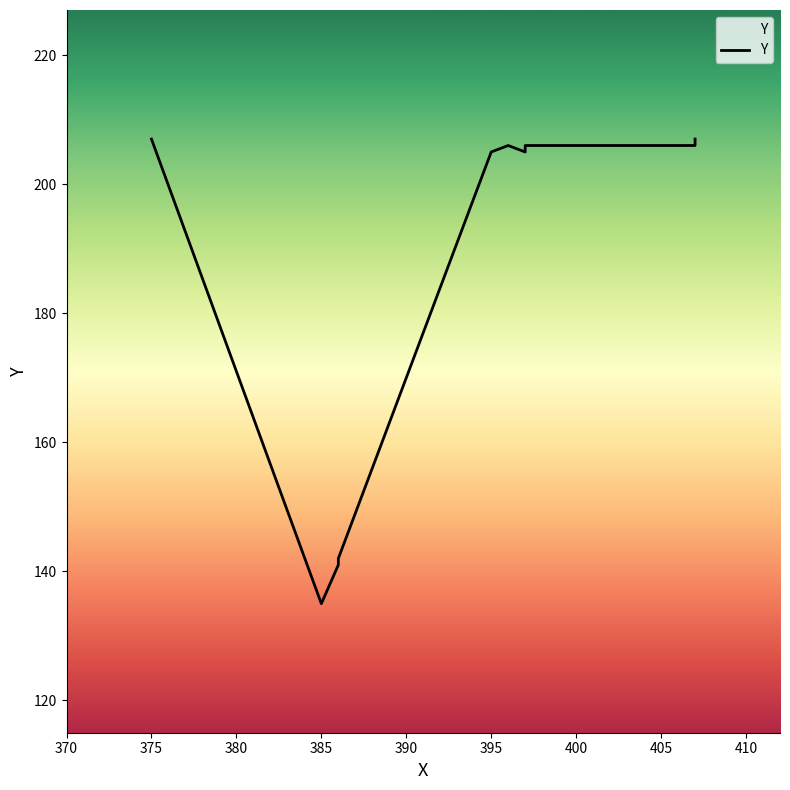

How many lines are shown in the chart?

1